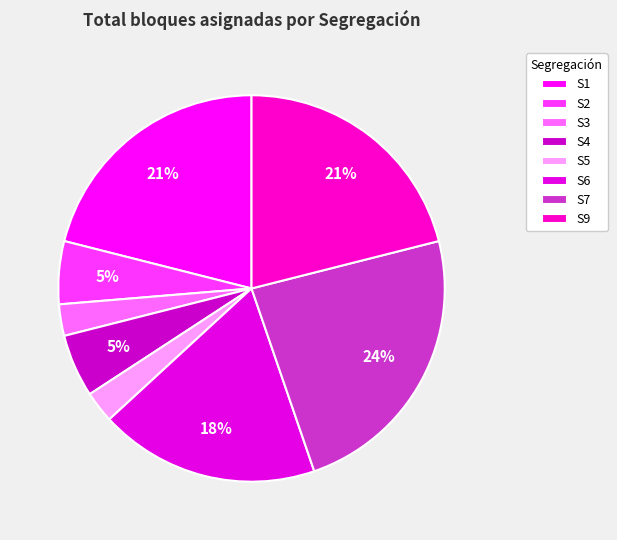

How many slices are in this pie chart?

8